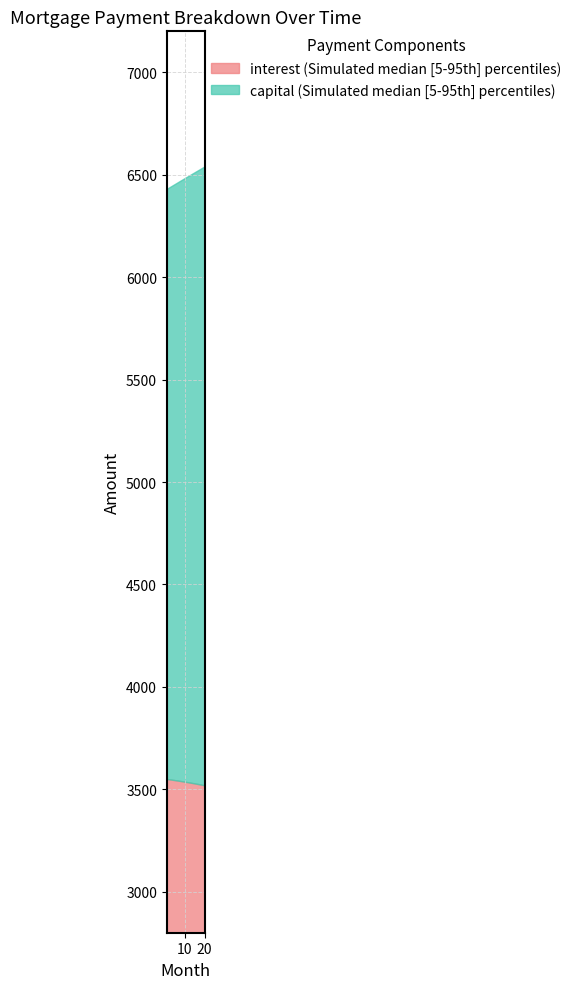

Between 19 and 2, which is larger?

2